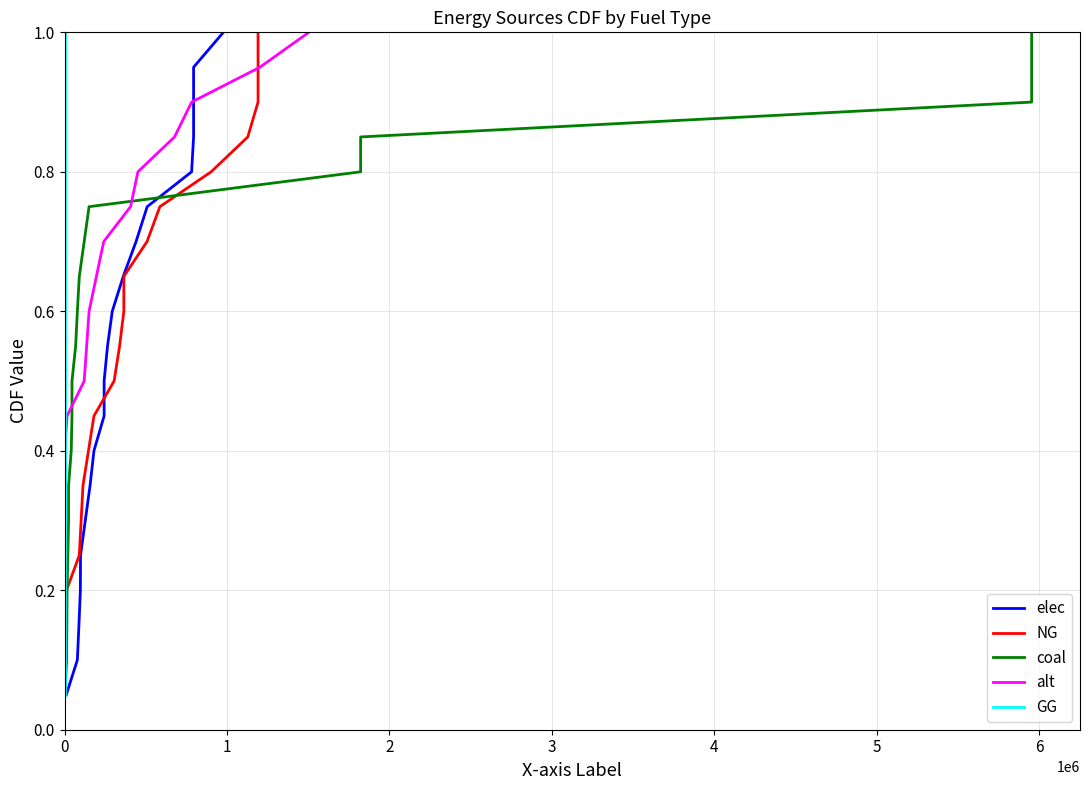

Reading left to right, list all the values displayed in this chart.

elec: 0.1	0.1	0.1	0.2	0.2	0.3	0.3	0.4	0.5	0.5	0.6	0.6	0.7	0.7	0.8	0.8	0.8	0.9	0.9	1.0
NG: 0.1	0.1	0.1	0.2	0.2	0.3	0.3	0.4	0.5	0.5	0.6	0.6	0.7	0.7	0.8	0.8	0.8	0.9	0.9	1.0
coal: 0.1	0.1	0.1	0.2	0.2	0.3	0.3	0.4	0.5	0.5	0.6	0.6	0.7	0.7	0.8	0.8	0.8	0.9	0.9	1.0
alt: 0.1	0.1	0.1	0.2	0.2	0.3	0.3	0.4	0.5	0.5	0.6	0.6	0.7	0.7	0.8	0.8	0.8	0.9	0.9	1.0
GG: 0.1	0.1	0.1	0.2	0.2	0.3	0.3	0.4	0.5	0.5	0.6	0.6	0.7	0.7	0.8	0.8	0.8	0.9	0.9	1.0